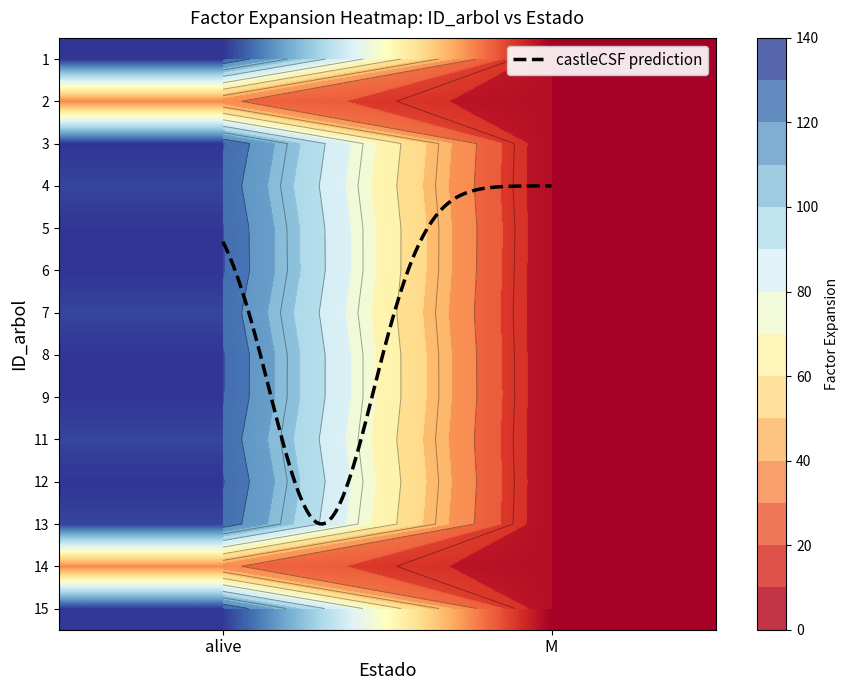

What is the difference between the 8 values at 2 and 1?

130.2